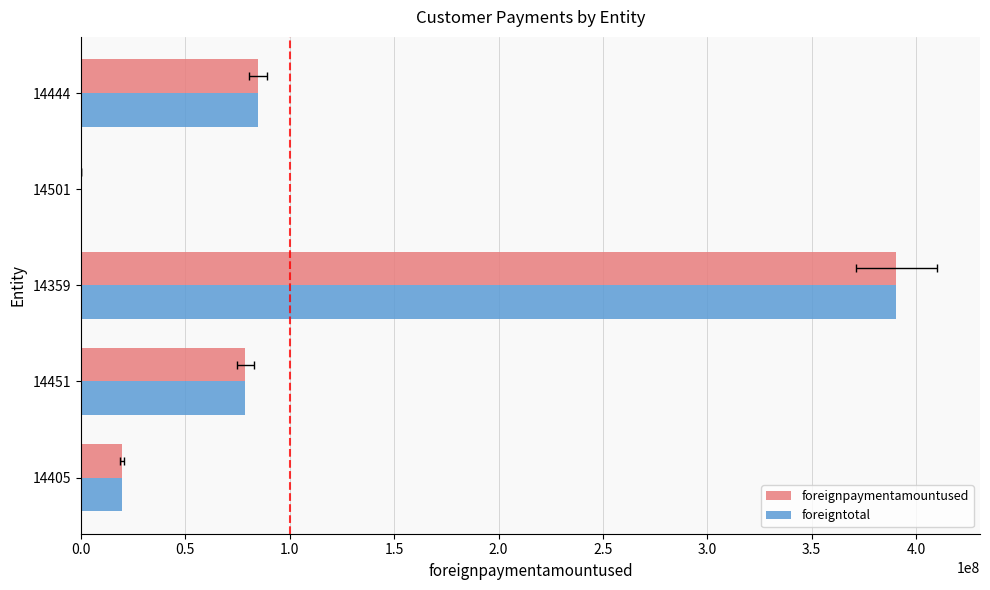

Which series changed the most between 14359 and 14501?

foreignpaymentamountused